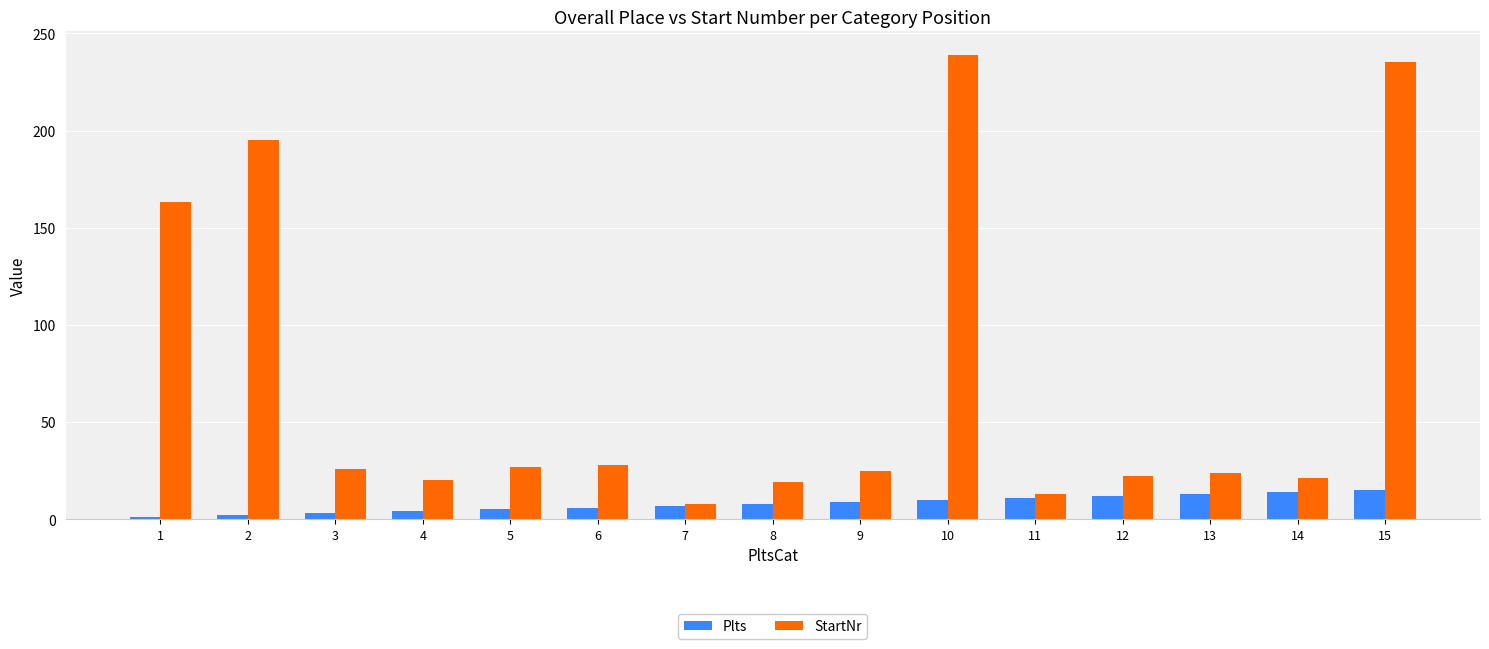

Is it true that Plts equals 6 at 6?

True